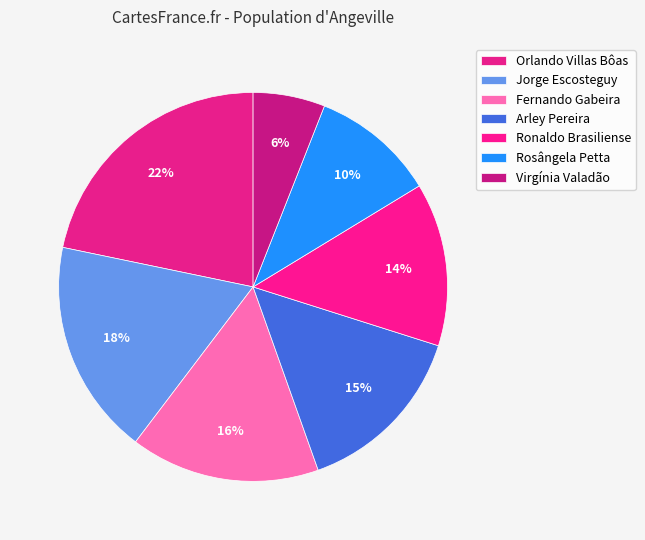

How many slices are in this pie chart?

7